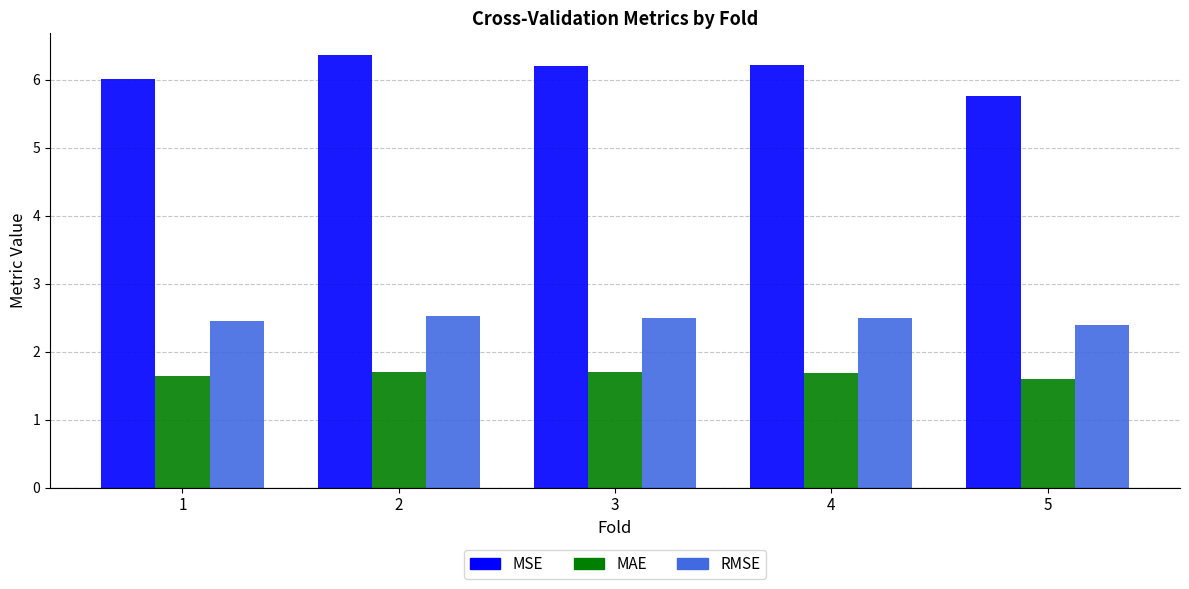

Which label corresponds to the largest value in the chart?

2